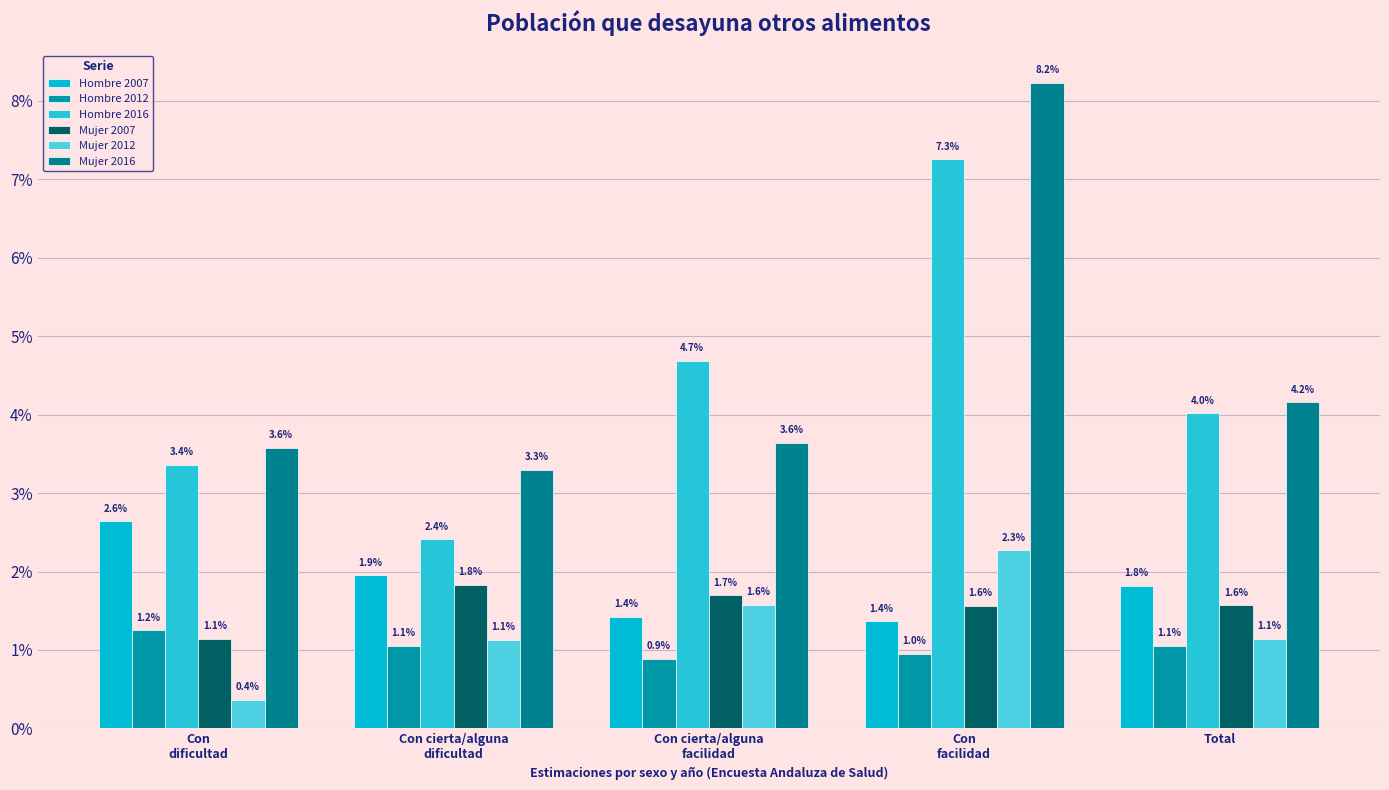

What is the label of the 2nd bar from the right?

Con
facilidad